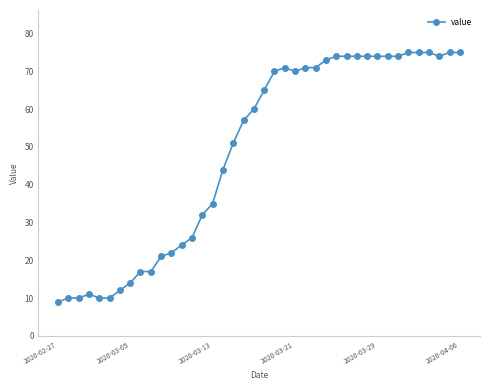

True or false: there are more than 1 points higher than both neighbors.

True